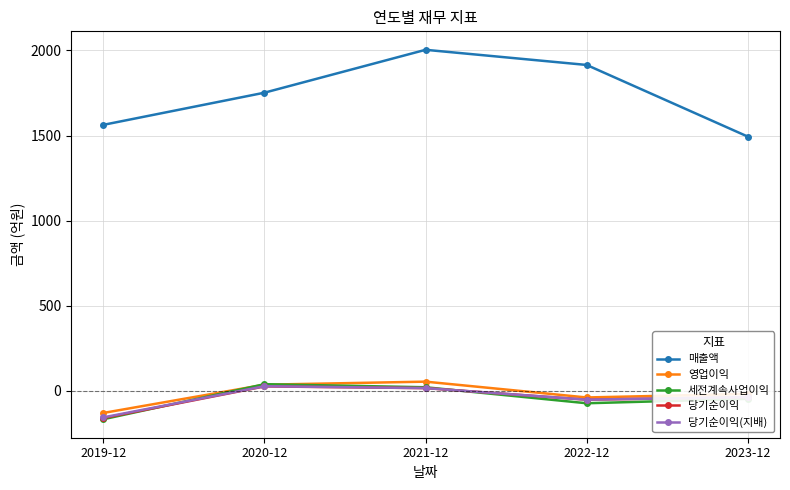

What is the highest value of the 세전계속사업이익 series?

39